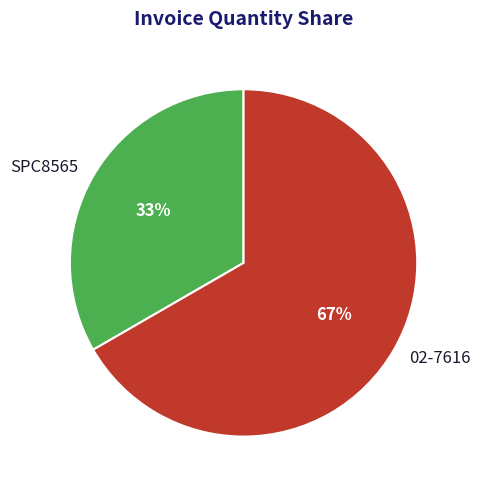

To the nearest percent, what is the average slice percentage?

50%